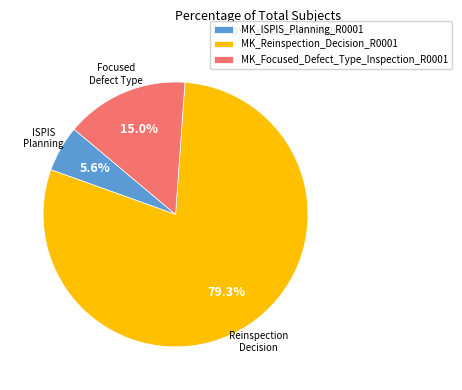

What is the largest slice in the pie chart?

MK_Reinspection_Decision_R0001